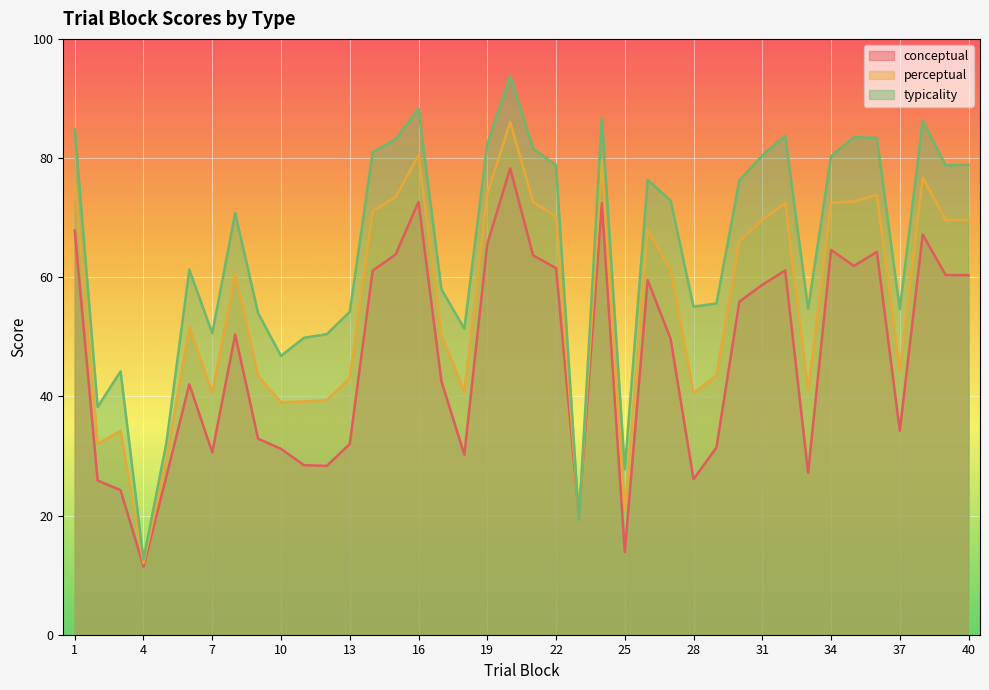

What is the difference between the maximum and minimum values in the perceptual series?

74.0